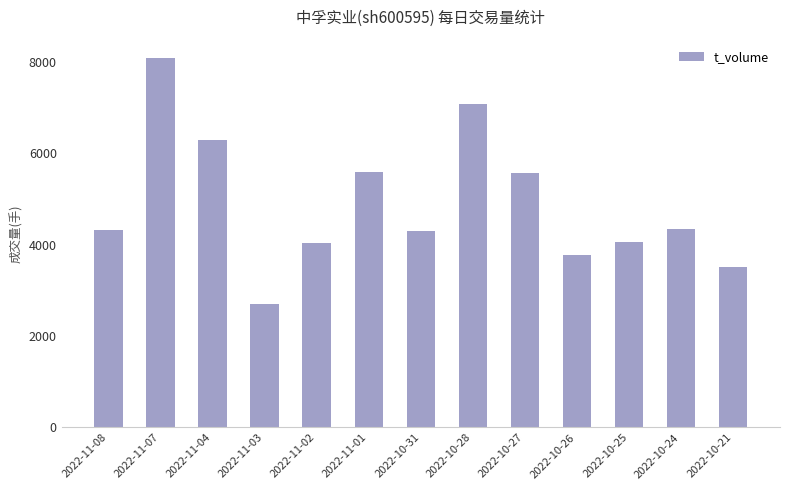

What is the label of the 5th bar from the left?

2022-11-02